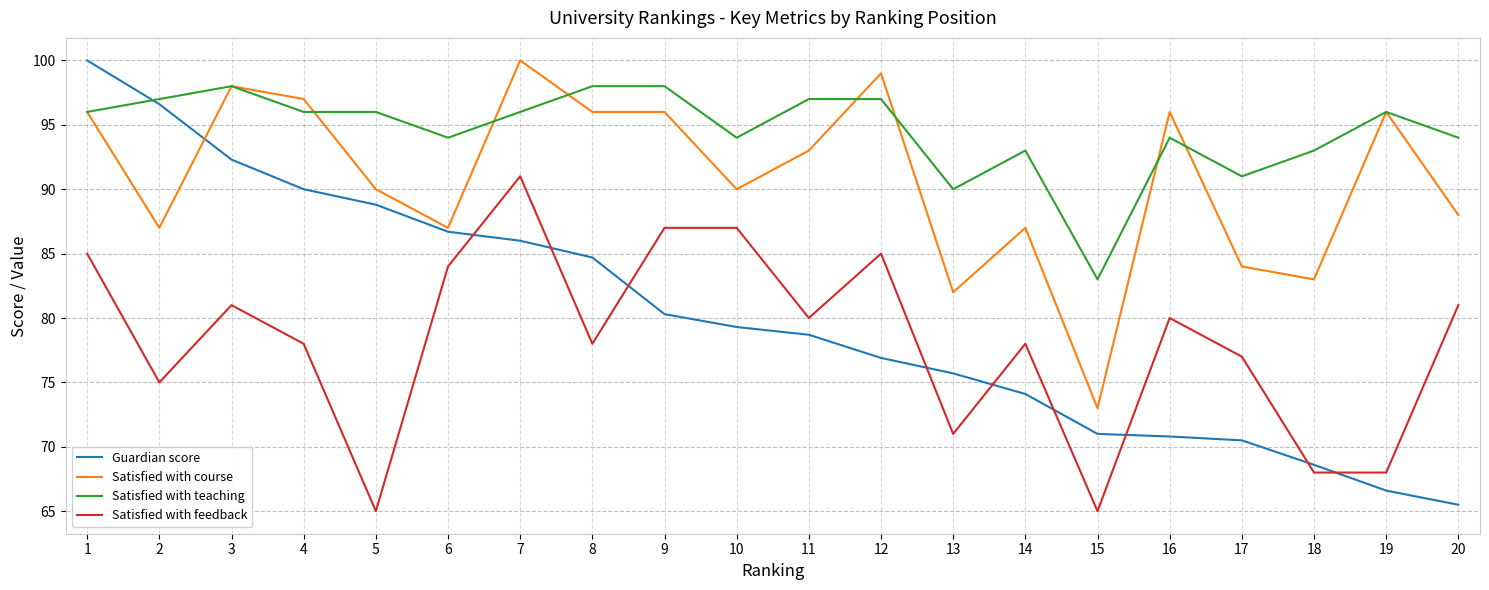

The Satisfied with feedback series shows 31.9 at 16. True or false?

False